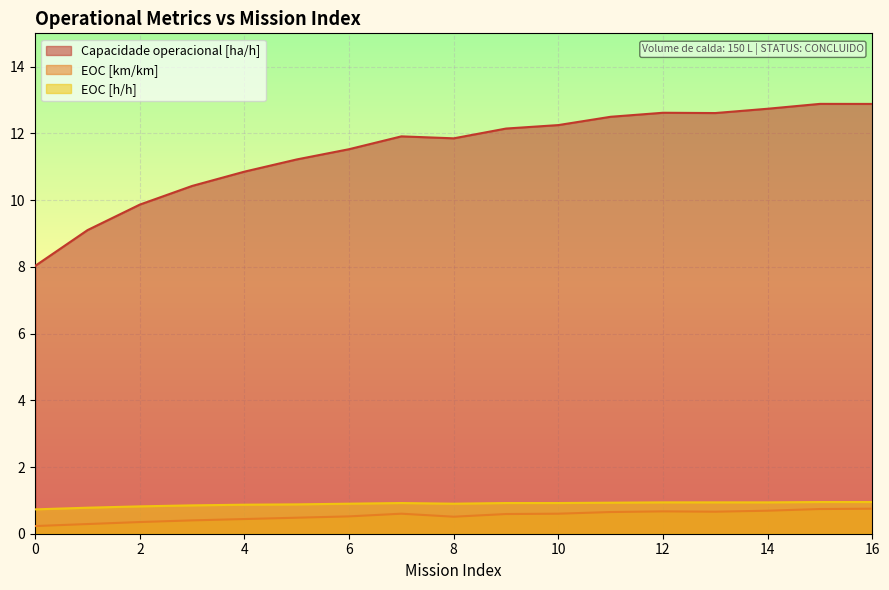

What are all the series names shown in the legend?

Capacidade operacional [ha/h], EOC [km/km], EOC [h/h]